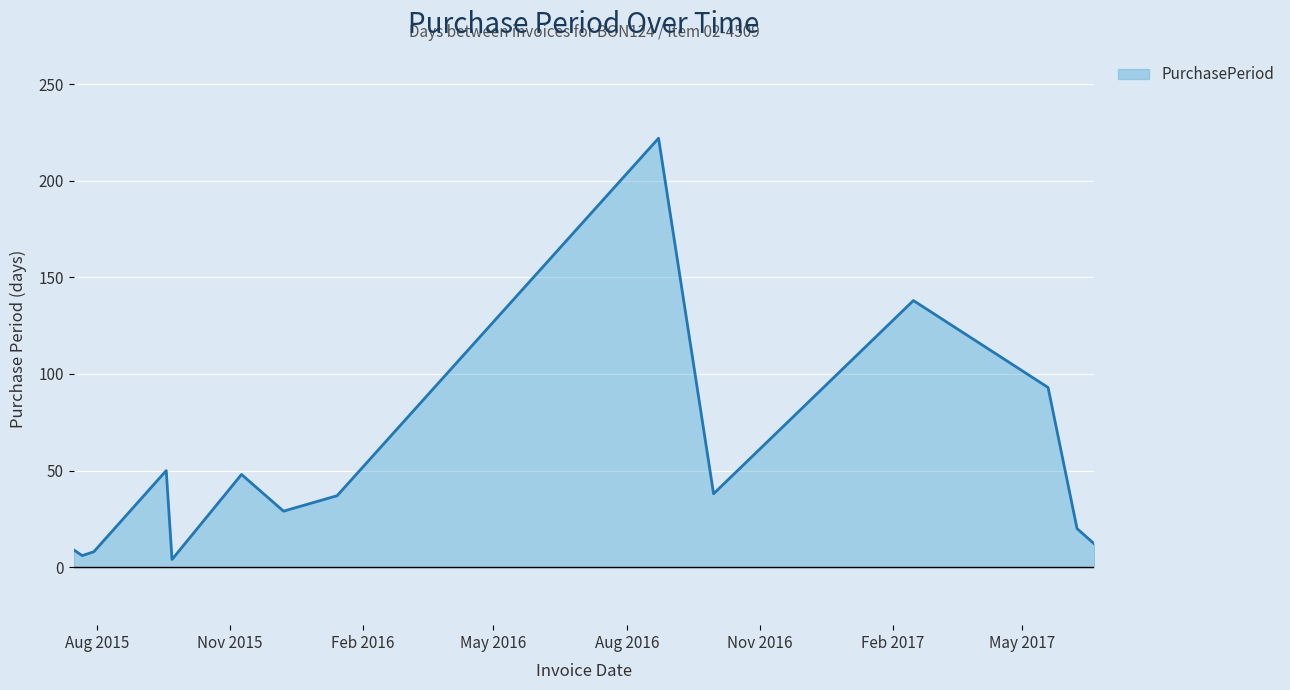

What is the maximum value shown in the chart?

222